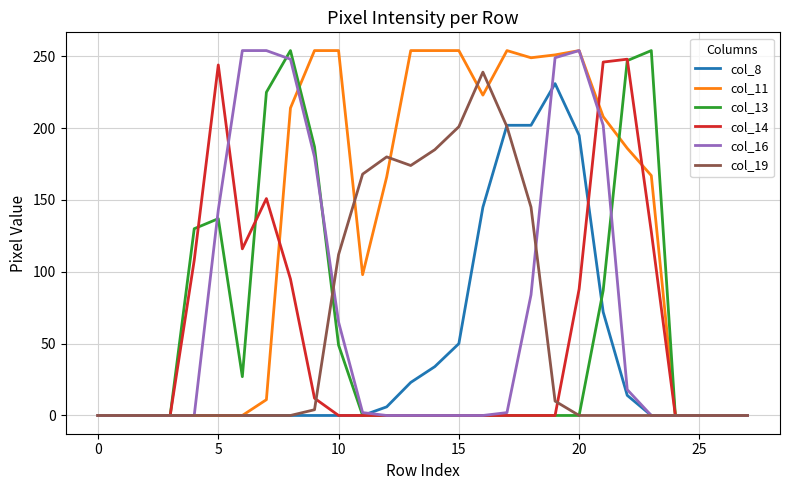

Which series has the largest total across all categories?

col_11